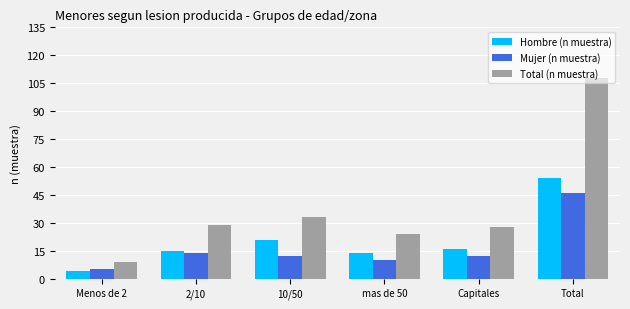

What value does the Total (n muestra) series have at Capitales?

28